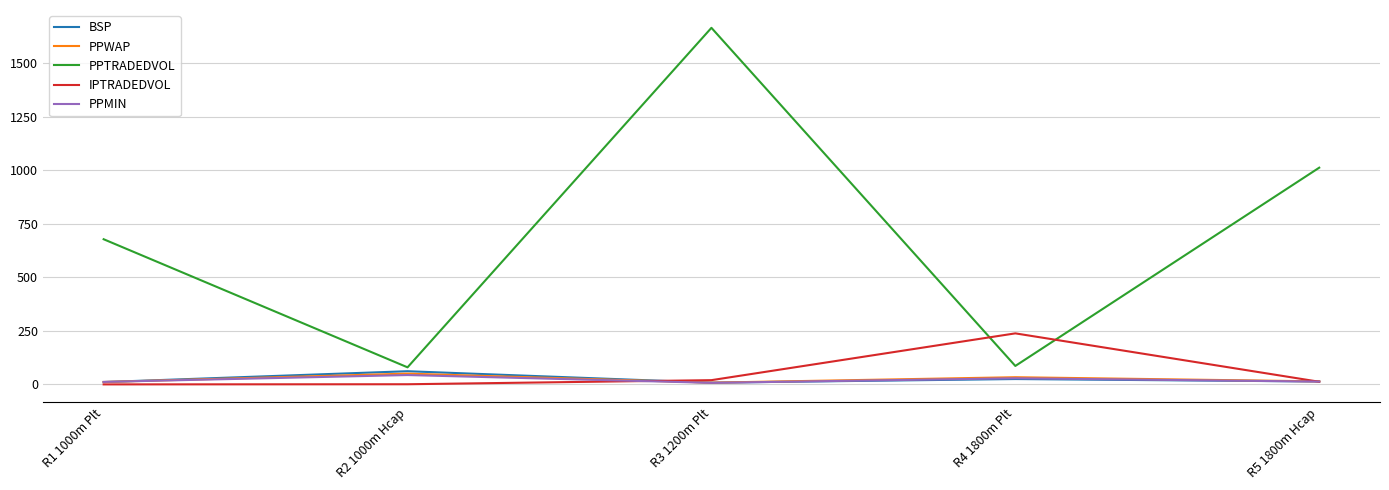

What is the minimum value shown in the chart?

0.4